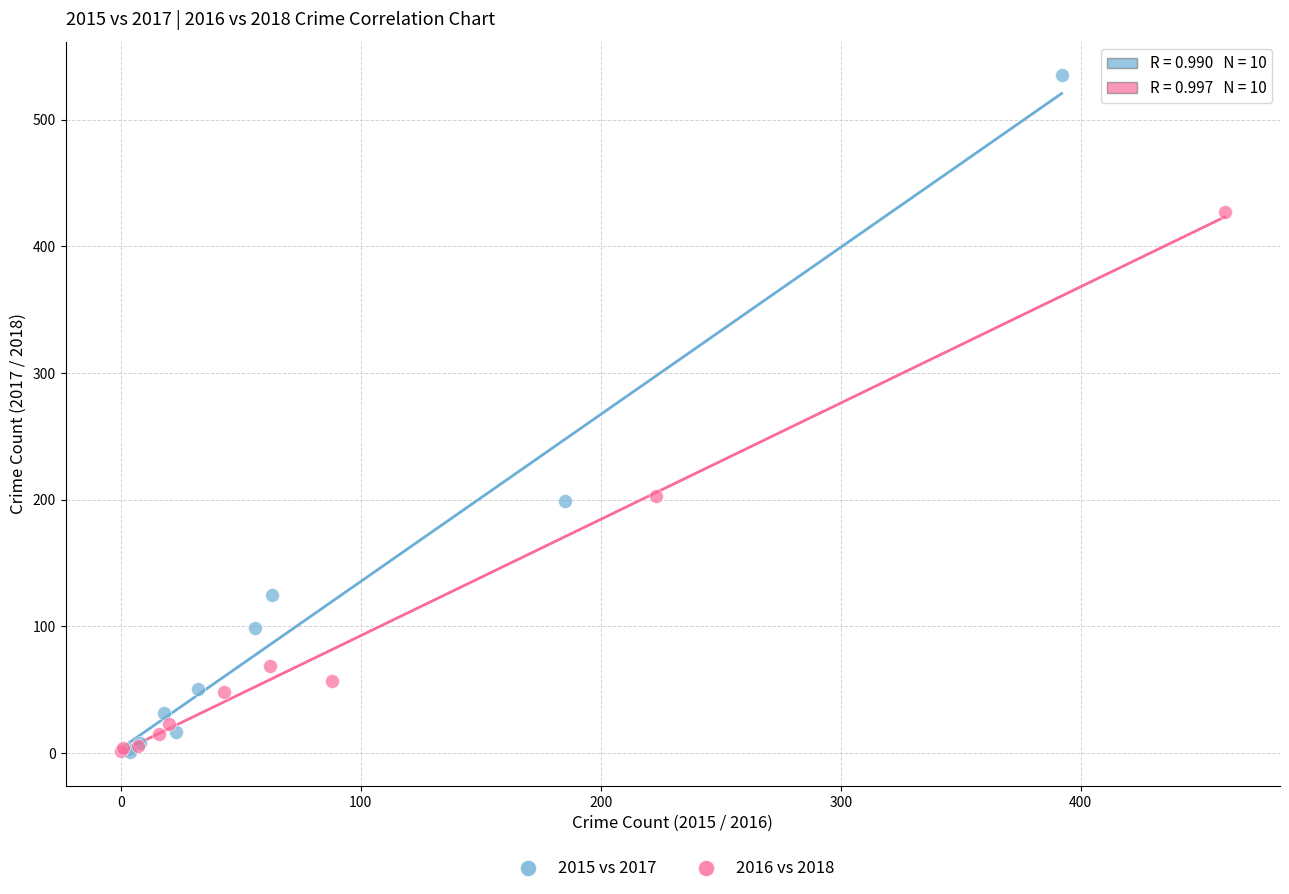

Which series contains the highest Y value?

2015 vs 2017